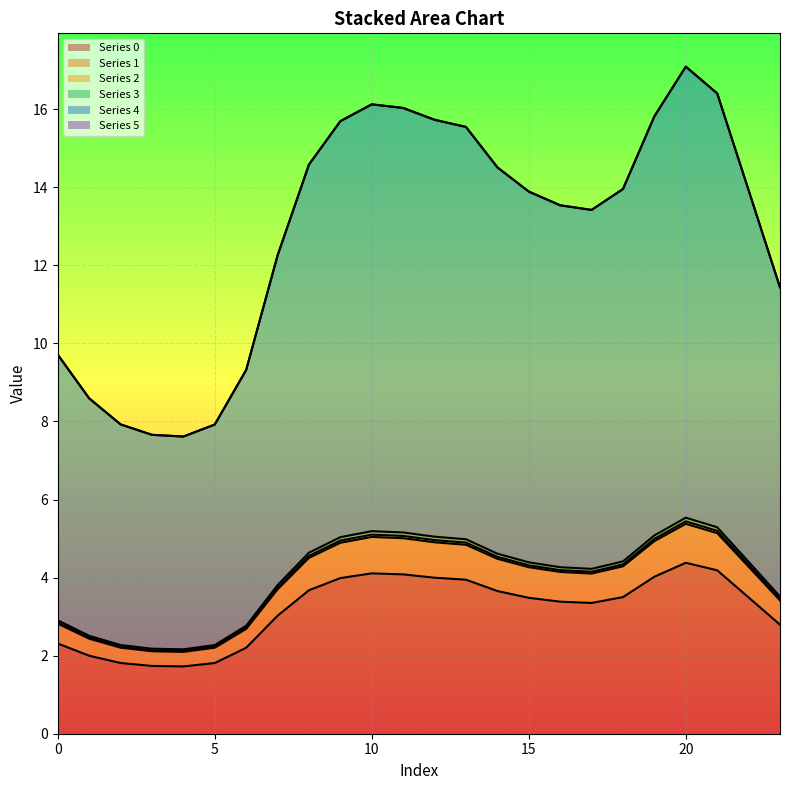

At which category is the sum across all series the highest?

20